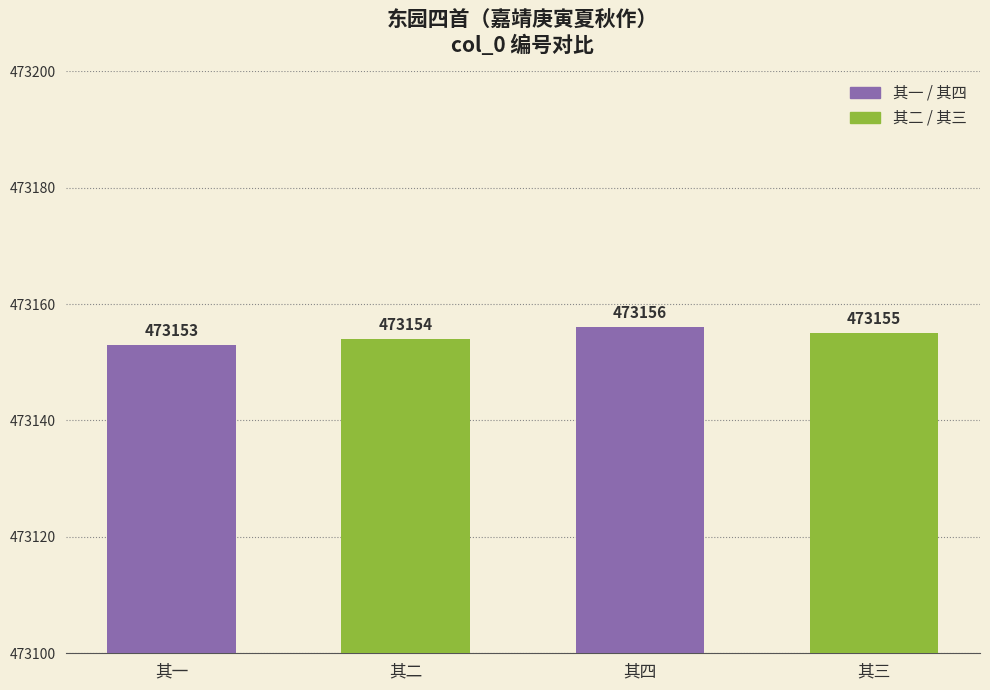

What is the difference between the maximum and second lowest values?

2